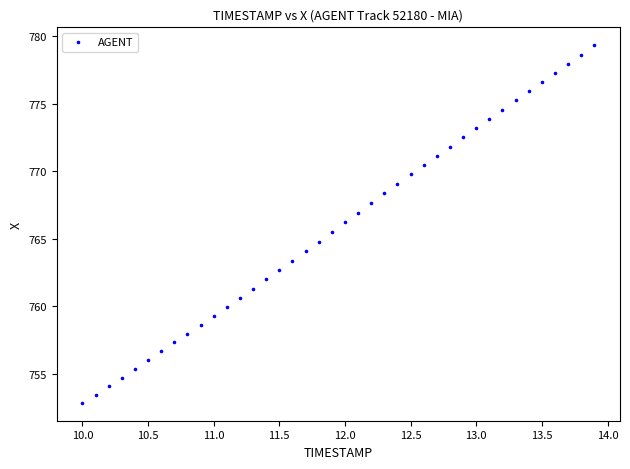

What is the range of Y values (max minus min)?

26.4